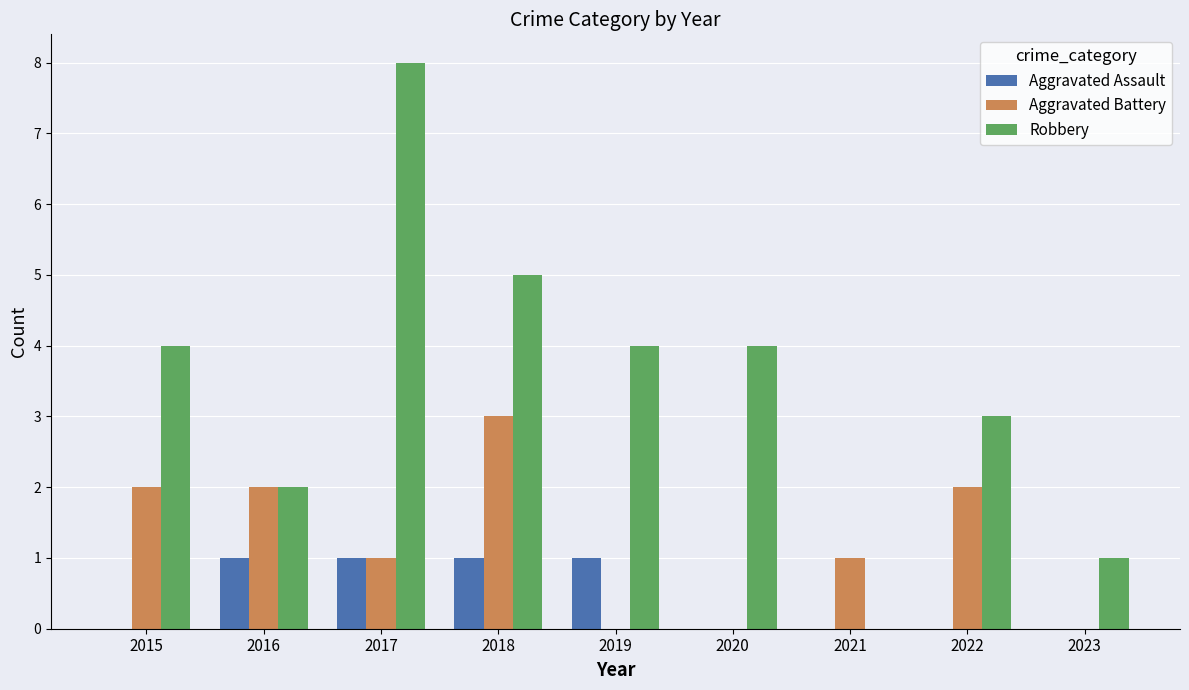

True or false: Aggravated Assault has a value of 0 at 2020.

True